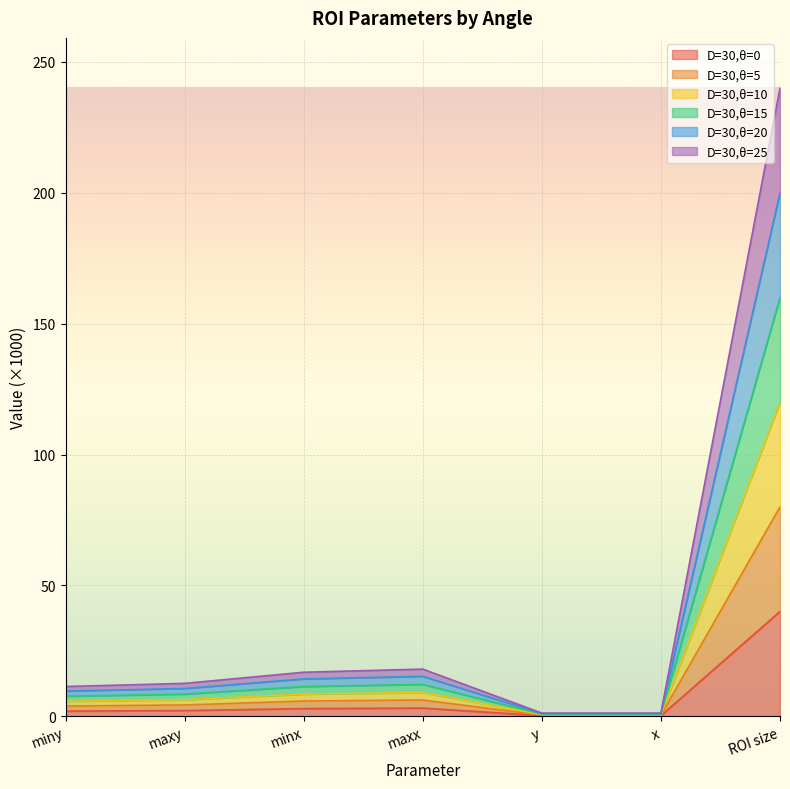

The D=30,θ=10 series shows 0.4 at x. True or false?

False